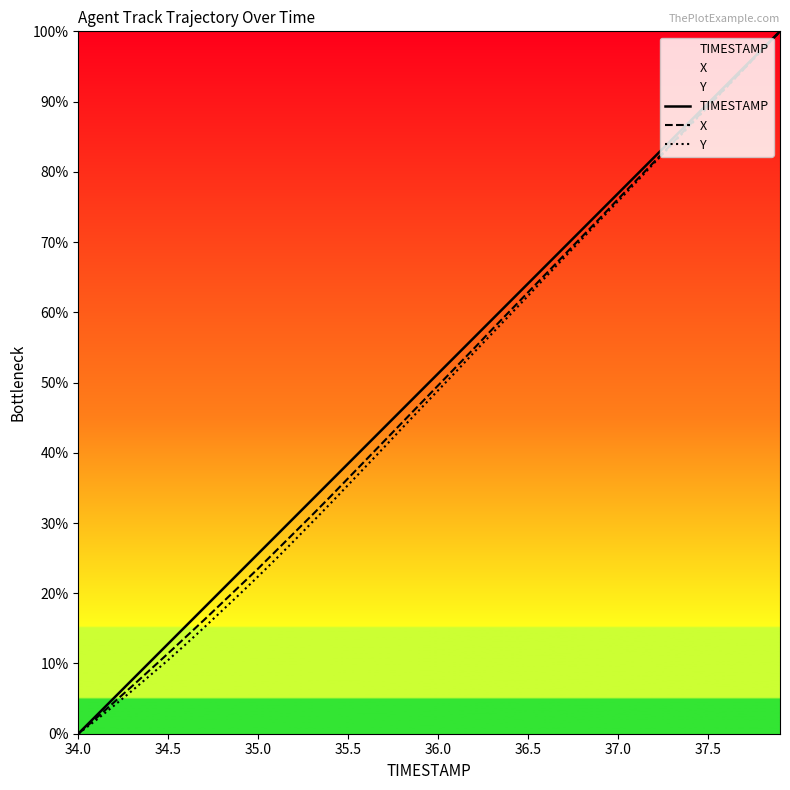

What is the spread (max minus min) of values at 35.0?

3.2